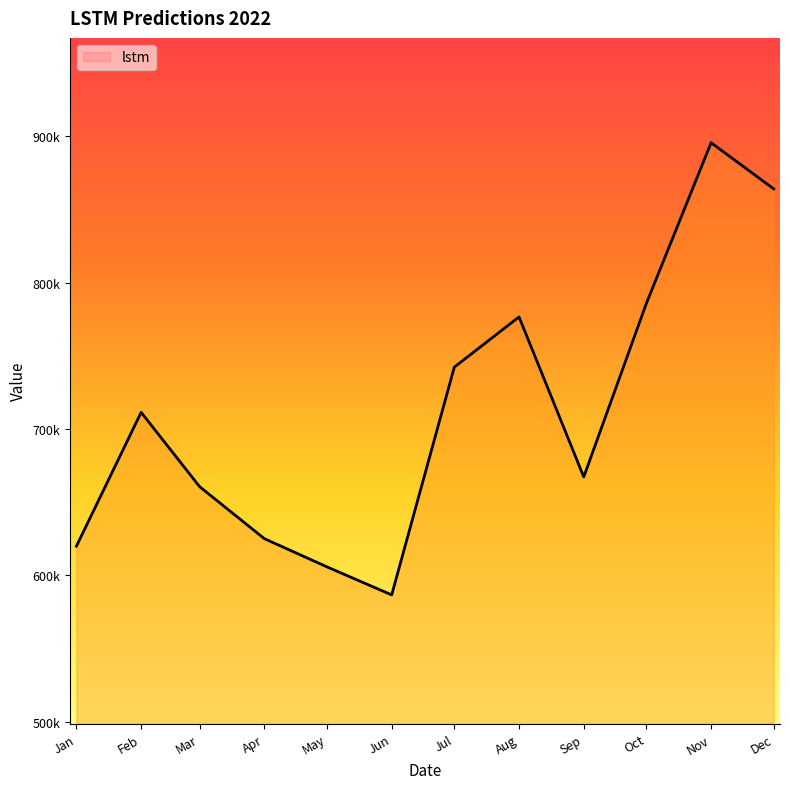

Rank the categories by value from lowest to highest.

Jun, May, Jan, Apr, Mar, Sep, Feb, Jul, Aug, Oct, Dec, Nov